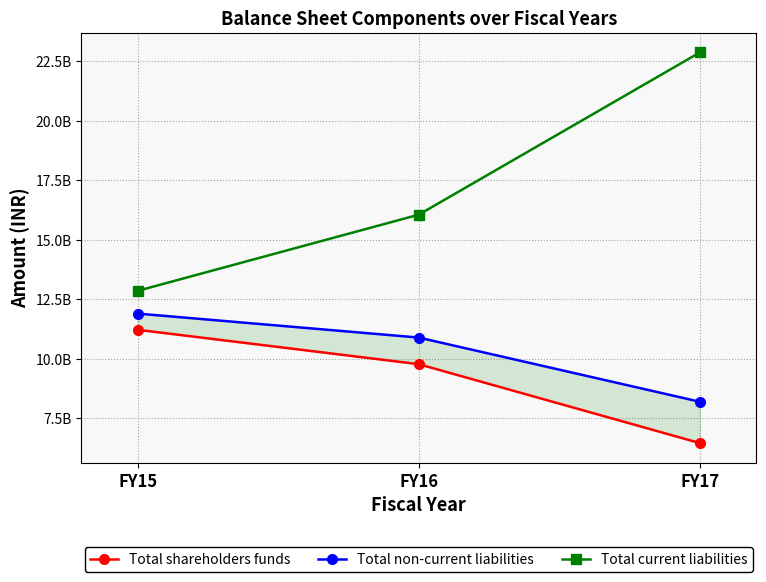

How many categories are shown in the chart?

3